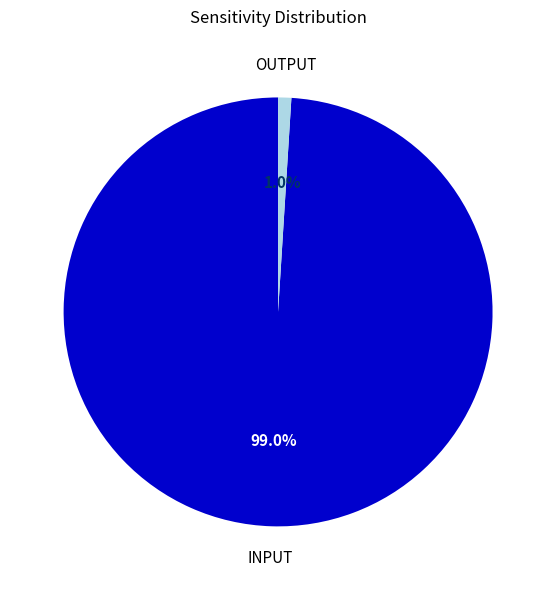

How many segments does this pie chart have?

2